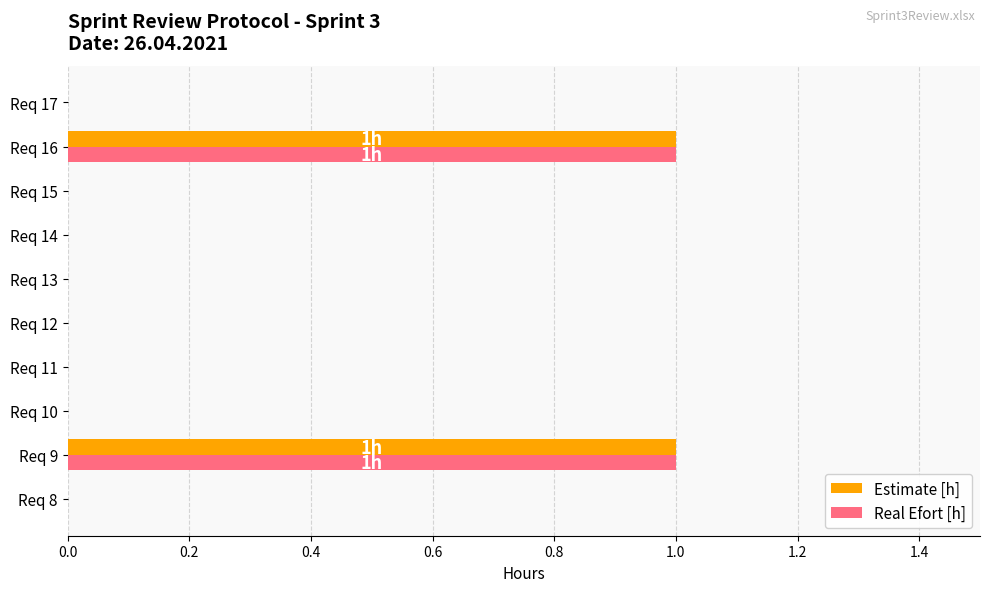

Is the value of Estimate [h] at Req 16 greater than the value of Real Efort [h] at Req 17?

Yes